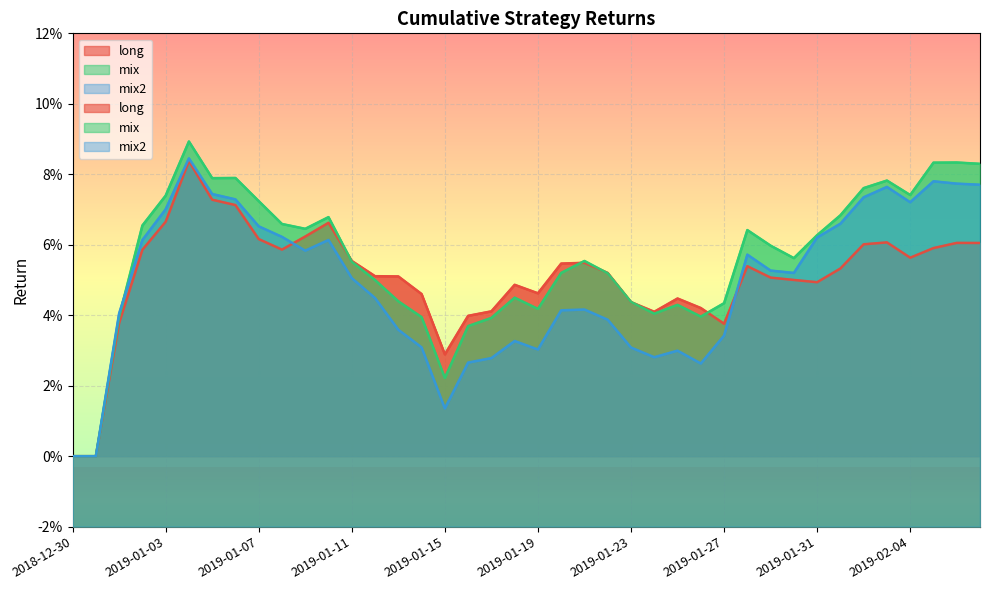

How many lines are shown in the chart?

3